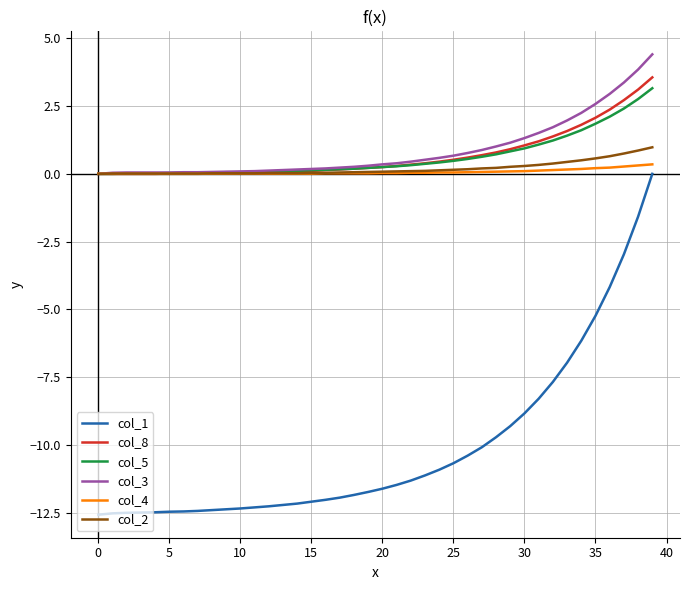

Does the chart display data point markers on the line(s)?

No